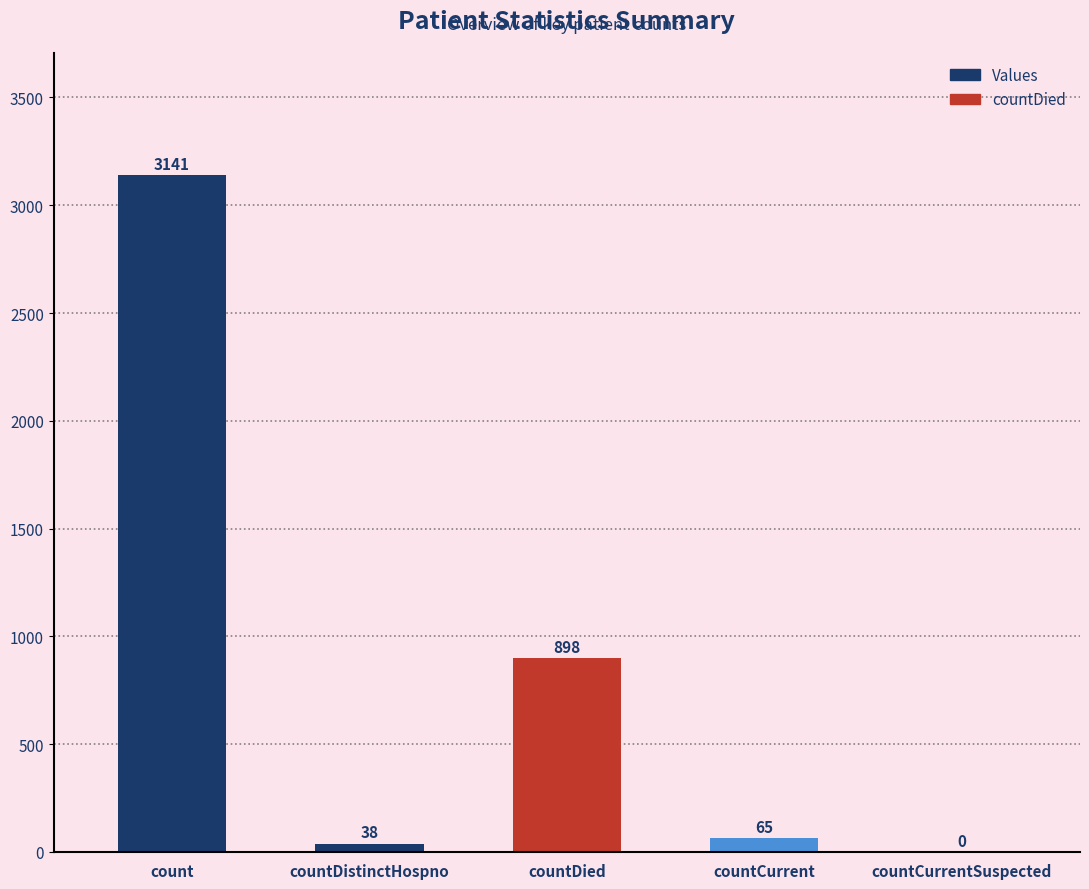

What is the sum of the values at countDistinctHospno and countCurrentSuspected?

38